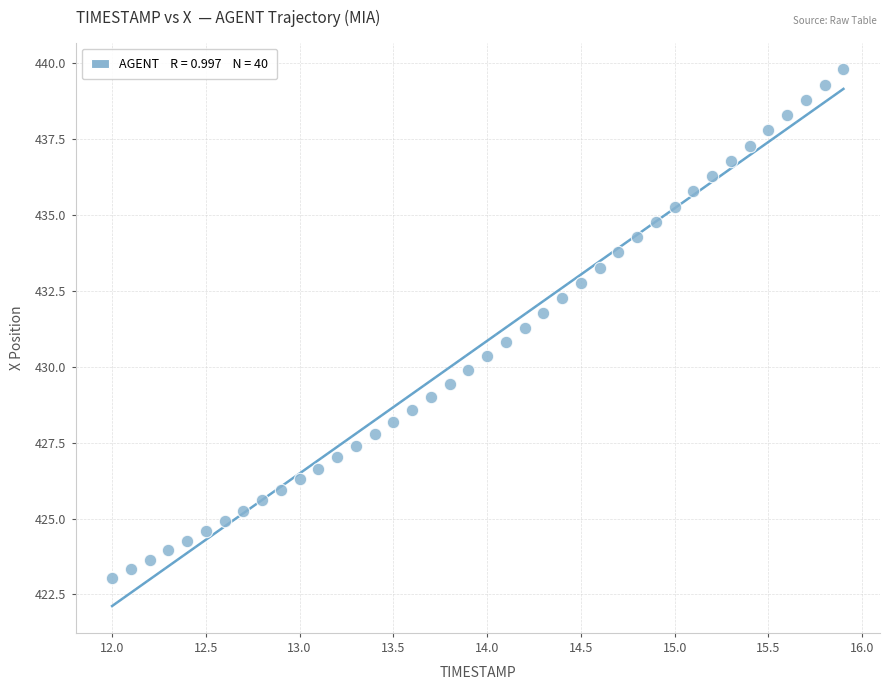

What is the range of Y values (max minus min)?

16.7